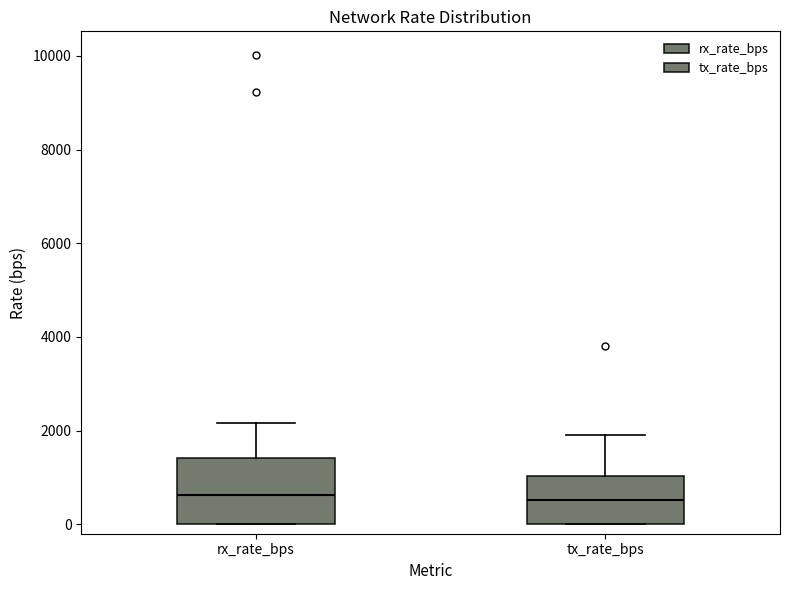

Reading left to right, transcribe this box plot: for each box, give where its median line is, the range the box spans, and where its two whiskers end, as read against the y-axis. The values are not printed on the chart, so give them approximately, as read against the axis.

rx_rate_bps: median 600, box 0 to 1400, whiskers 0 to 2200
tx_rate_bps: median 600, box 0 to 1000, whiskers 0 to 2000